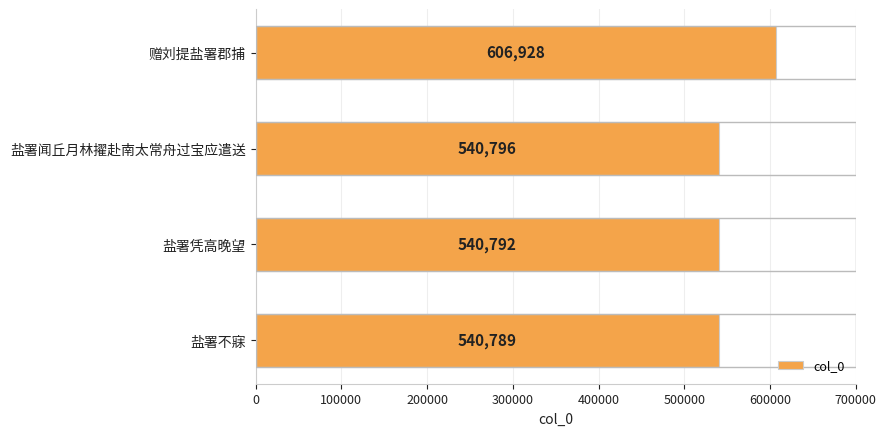

The value at 盐署凭高晚望 is 756446. True or false?

False